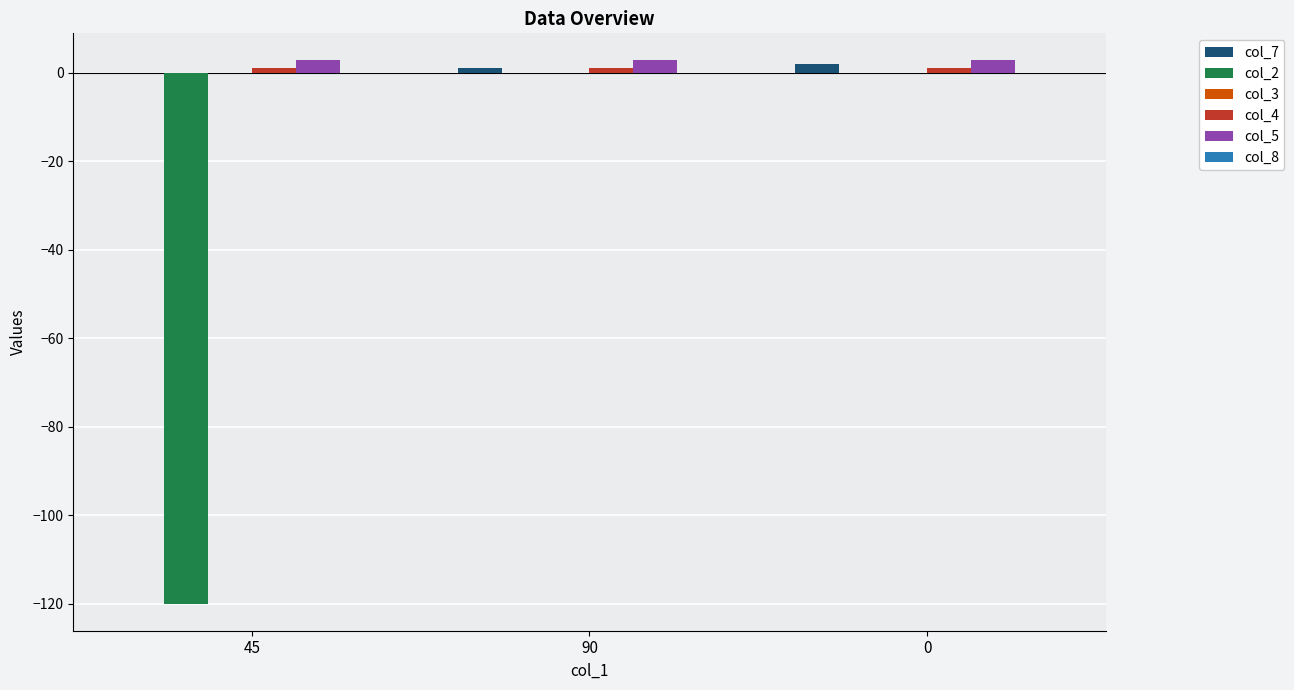

How many series are shown in this chart?

4